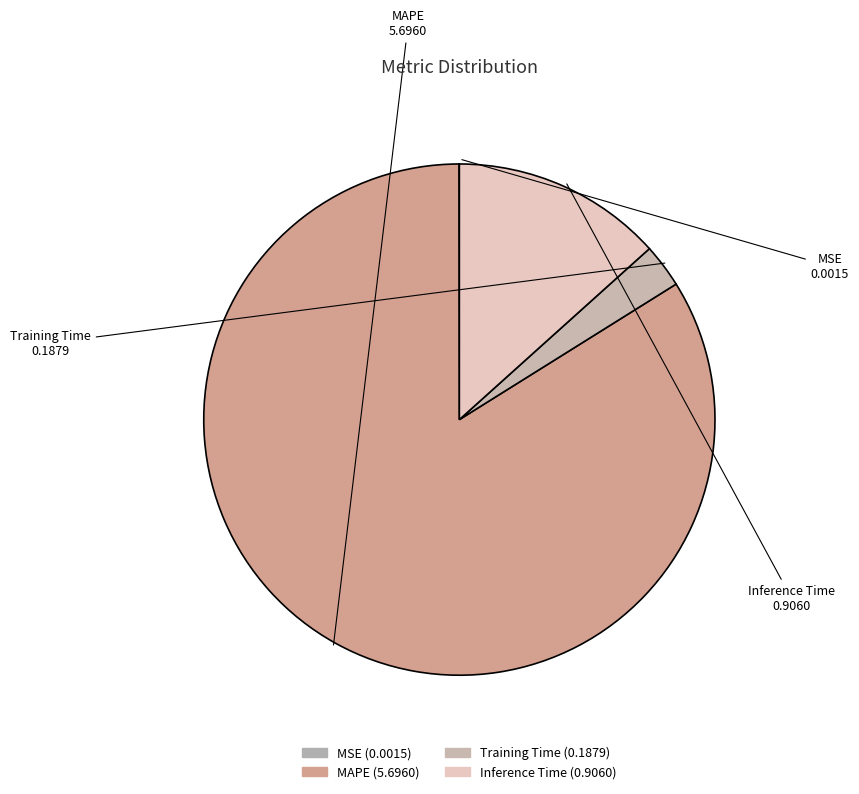

Rank the categories by value from lowest to highest.

MSE, Training Time, Inference Time, MAPE